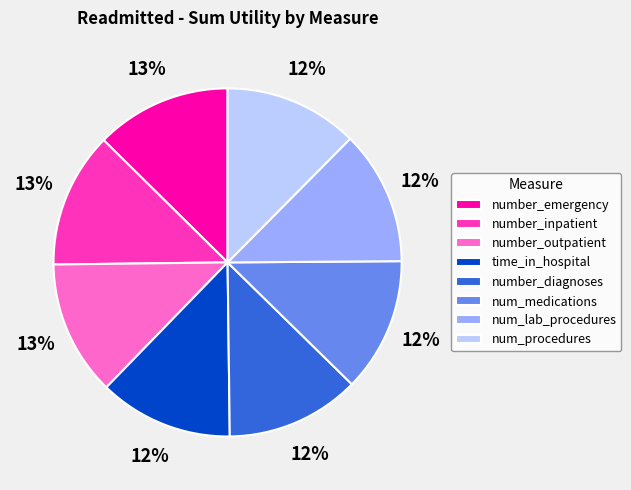

Count the number of slices in the pie.

8